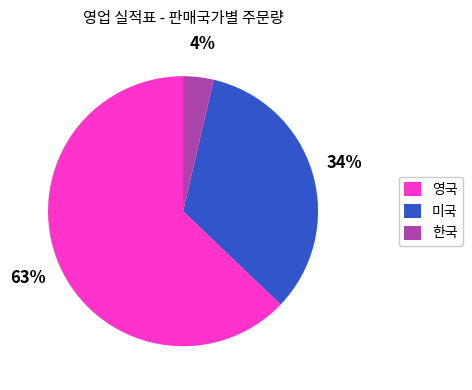

Rank the categories by value from lowest to highest.

한국, 미국, 영국